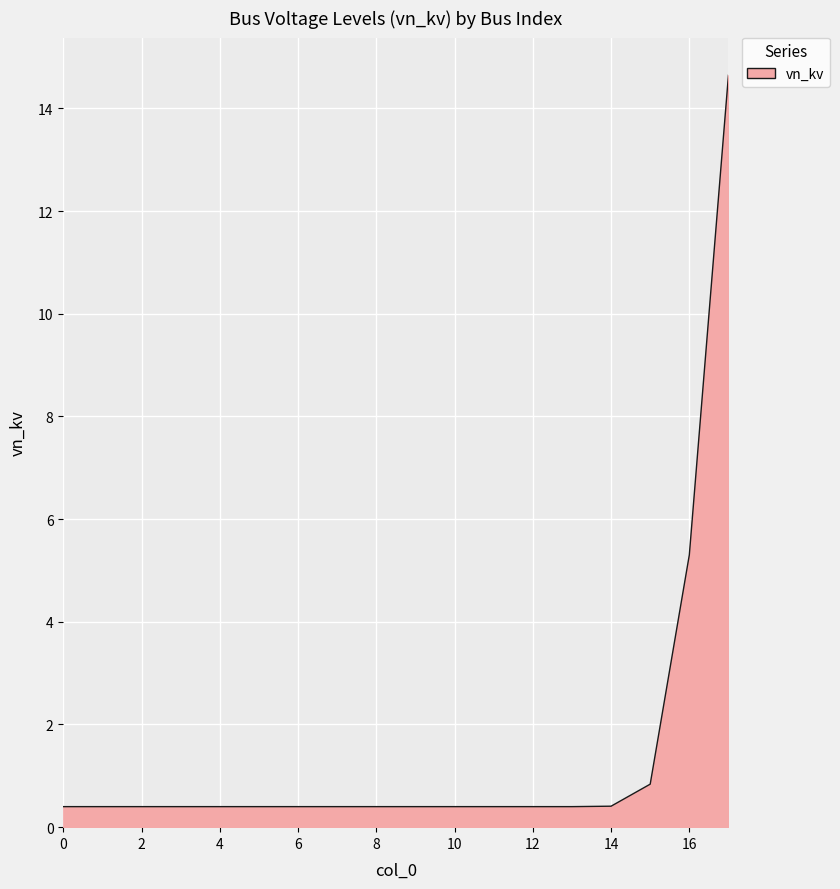

What is the difference between the maximum and minimum values?

14.2